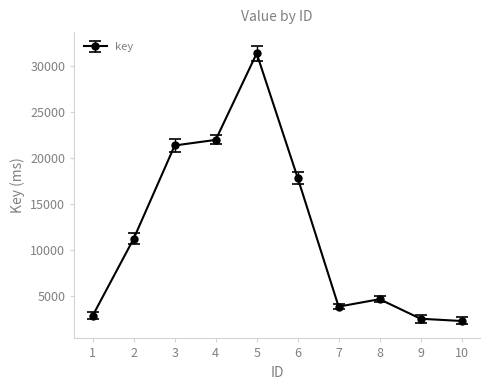

How many lines are shown in the chart?

1